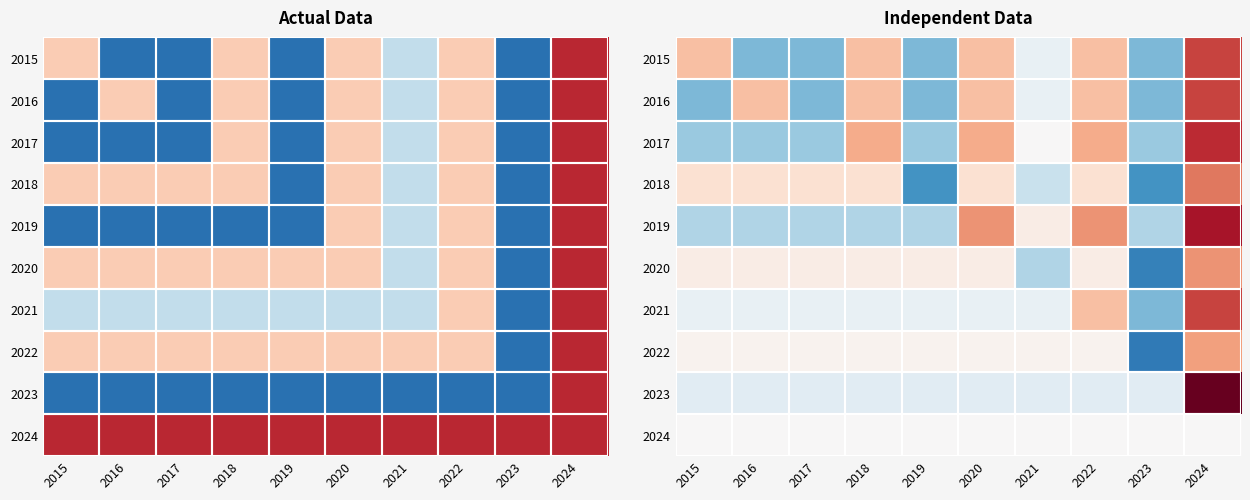

What is the difference between the maximum and minimum values in the 2019 series?

3.0